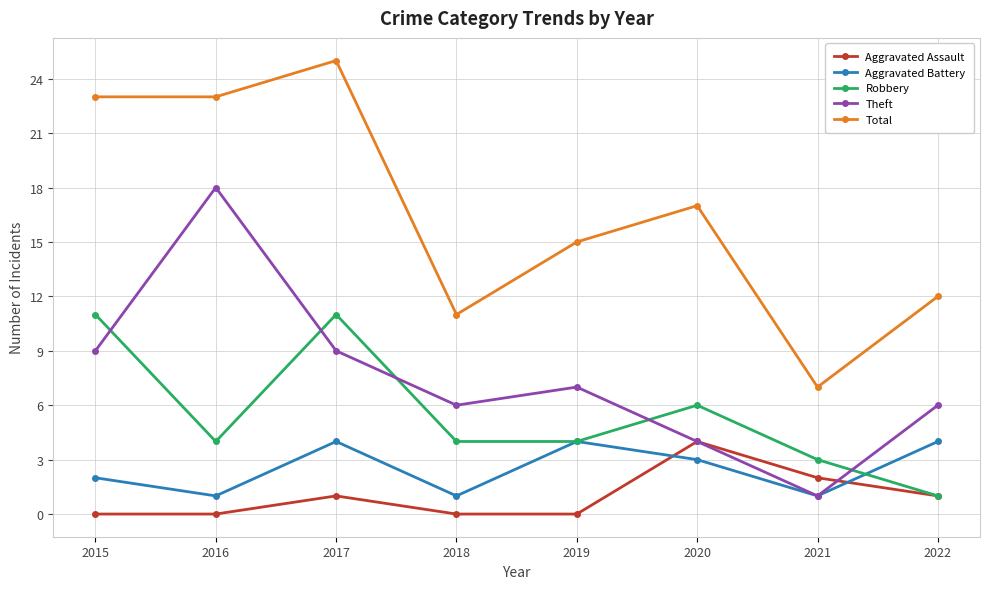

What are all the series names shown in the legend?

Aggravated Assault, Aggravated Battery, Robbery, Theft, Total